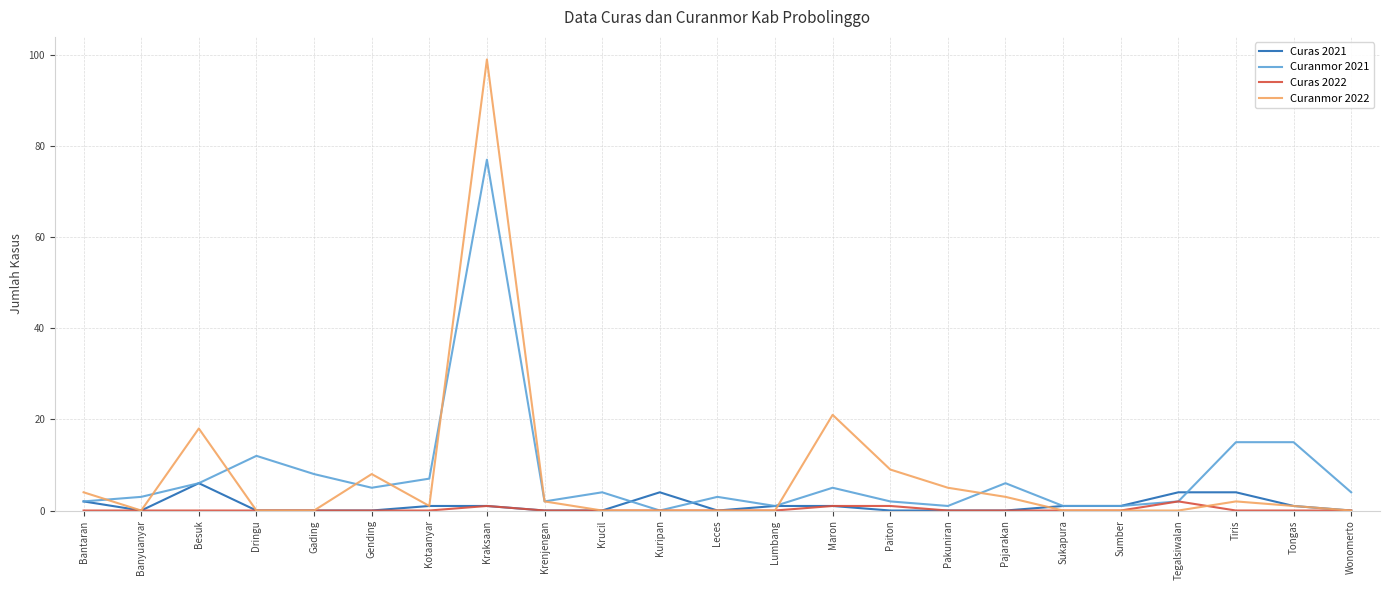

What is the maximum value for Curas 2021?

6